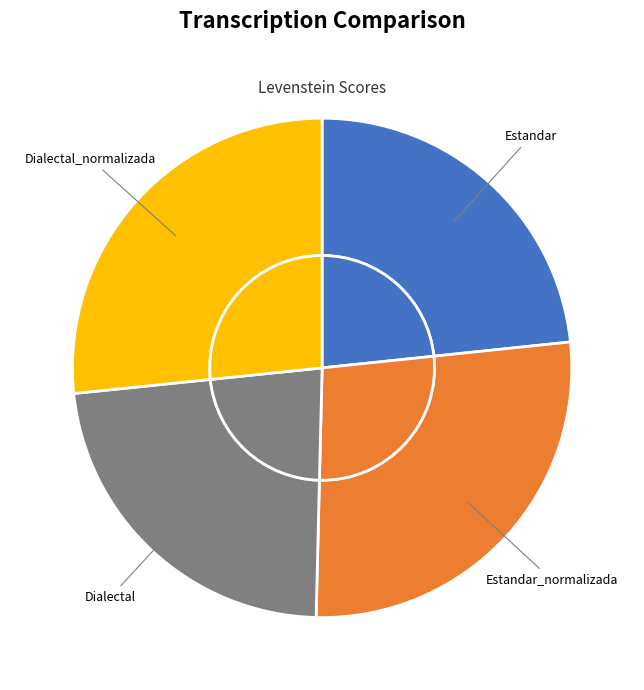

Combined, what portion of the pie is Estandar_normalizada and Estandar?

50.4%